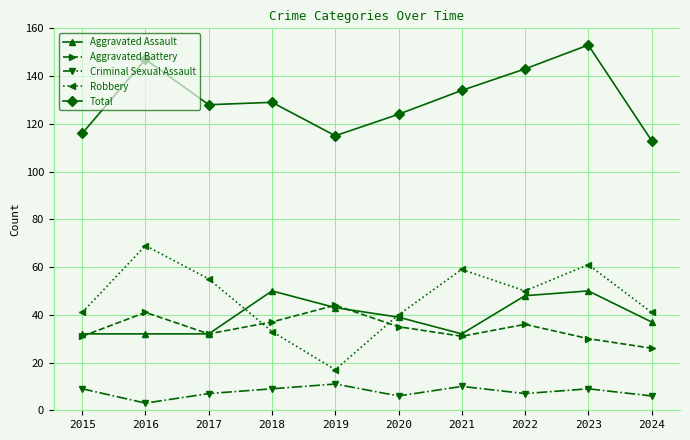

How many data points in Robbery are less than 50?

5